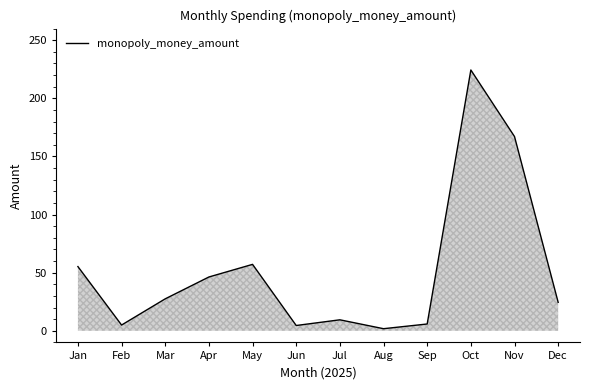

At which category does the chart reach its peak across all series?

Oct